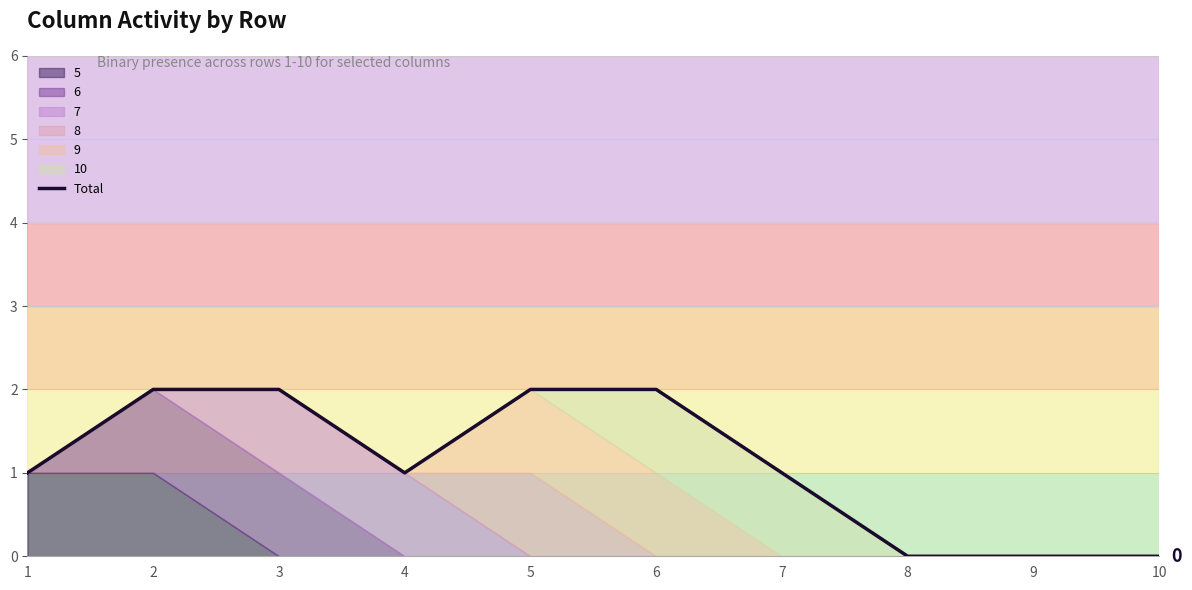

List the labels in order of value, smallest first.

8, 9, 10, 1, 4, 7, 2, 3, 5, 6